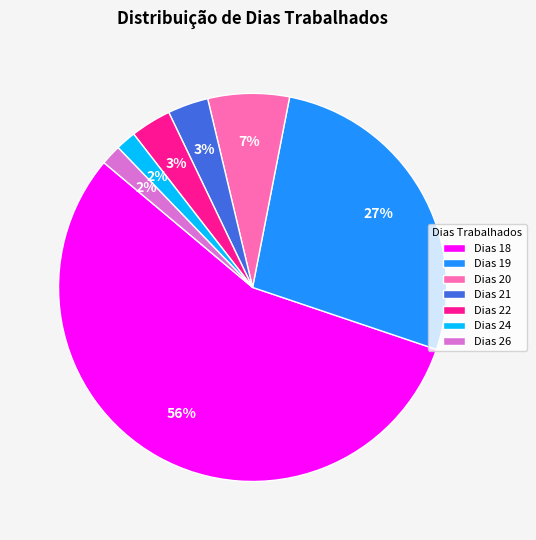

How many slices are in this pie chart?

7